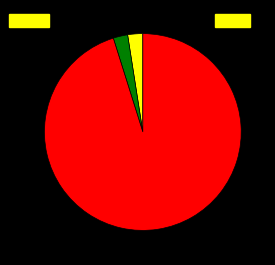

Is there any slice that represents more than half of the pie?

Yes